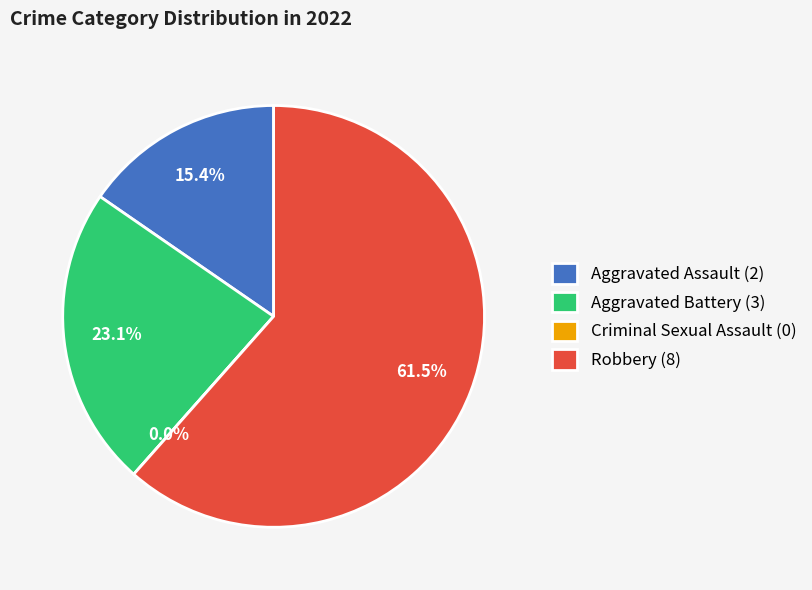

Count the number of slices in the pie.

4